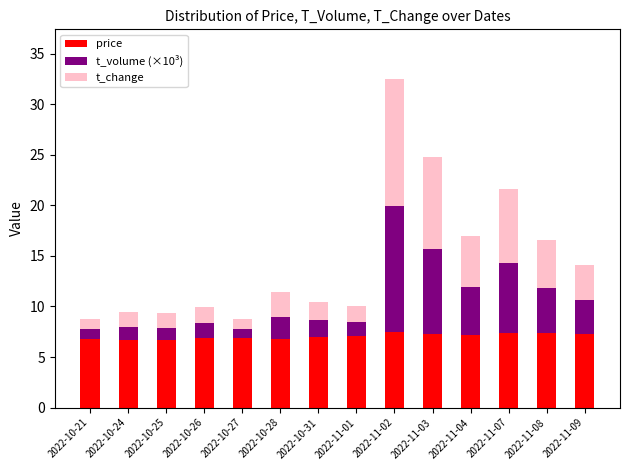

How many series are shown in this chart?

3